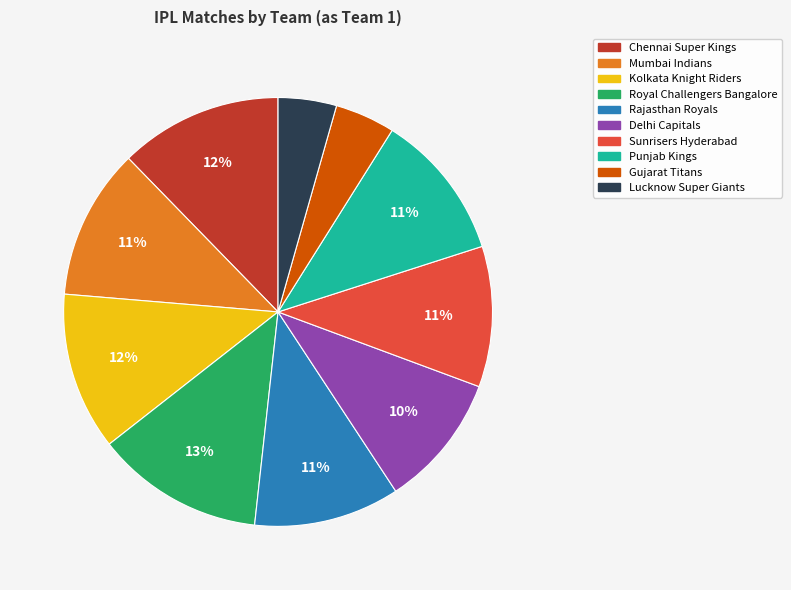

Do Rajasthan Royals and Royal Challengers Bangalore together represent more than half of the pie?

No